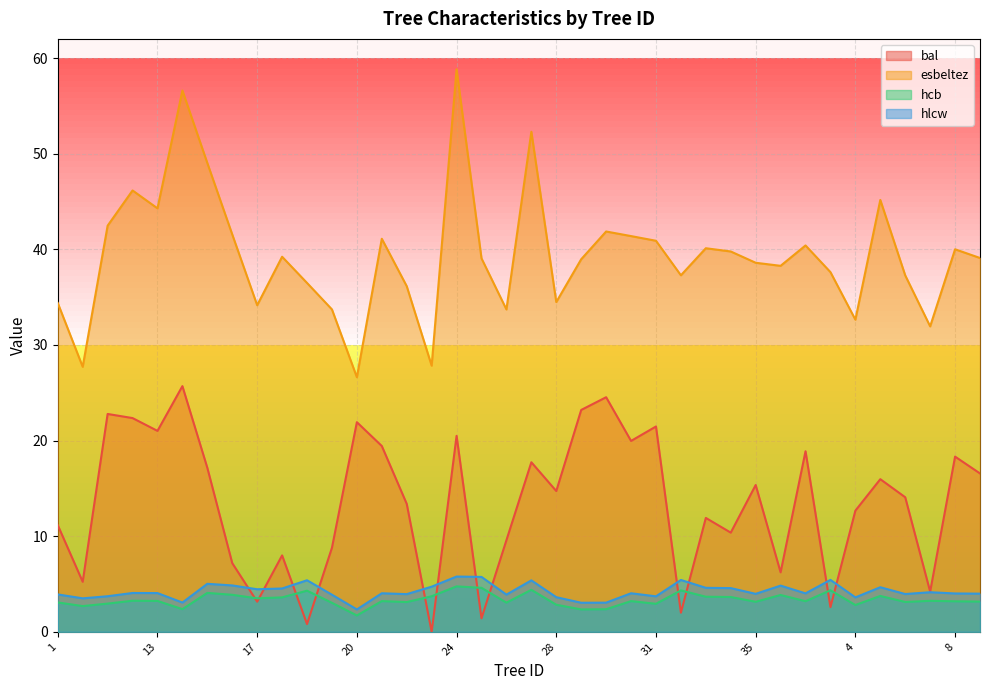

What are all the series names shown in the legend?

bal, esbeltez, hcb, hlcw